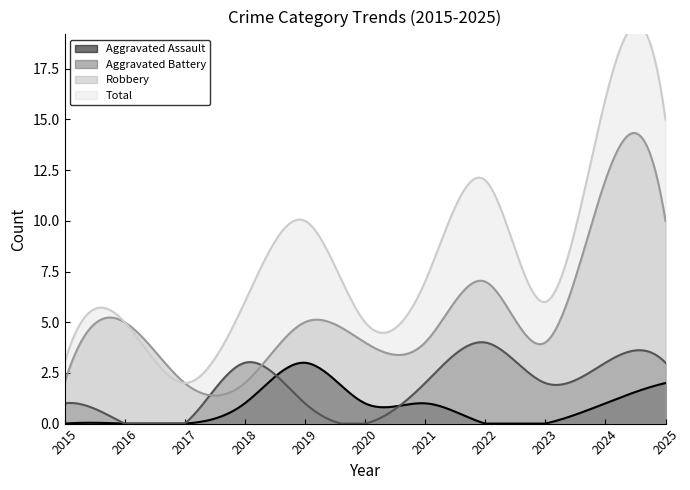

True or false: Aggravated Battery and Total cross at least once.

False